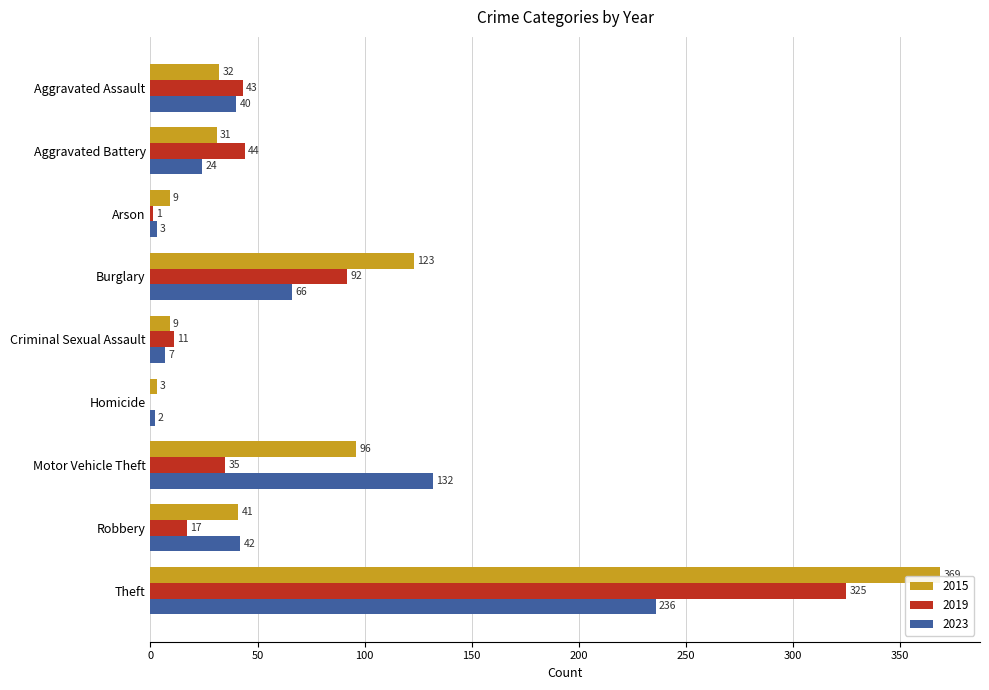

What is the maximum value shown in the chart?

369